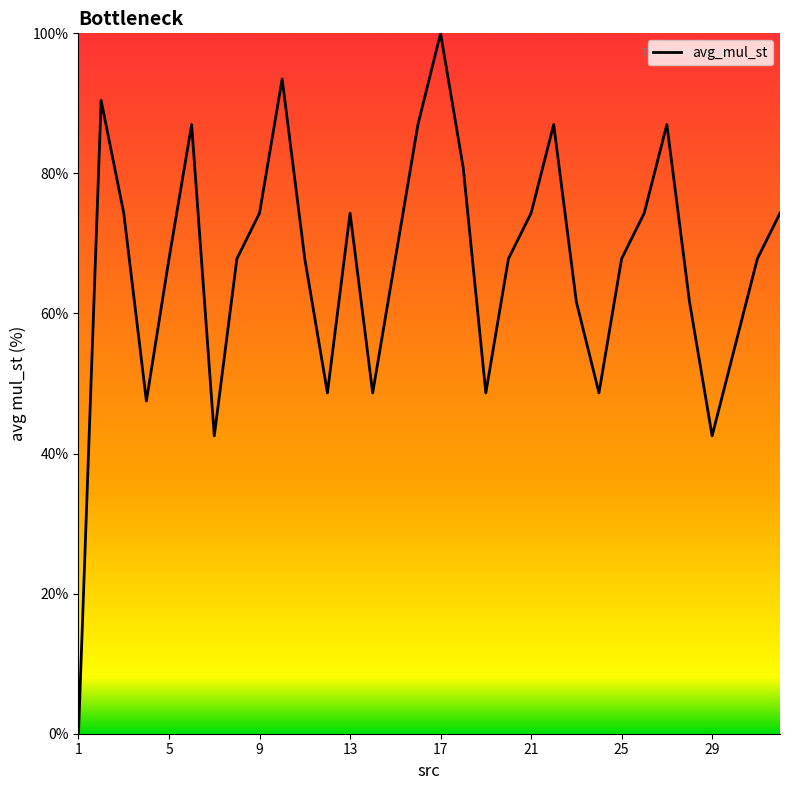

What is the greatest value displayed?

100.0